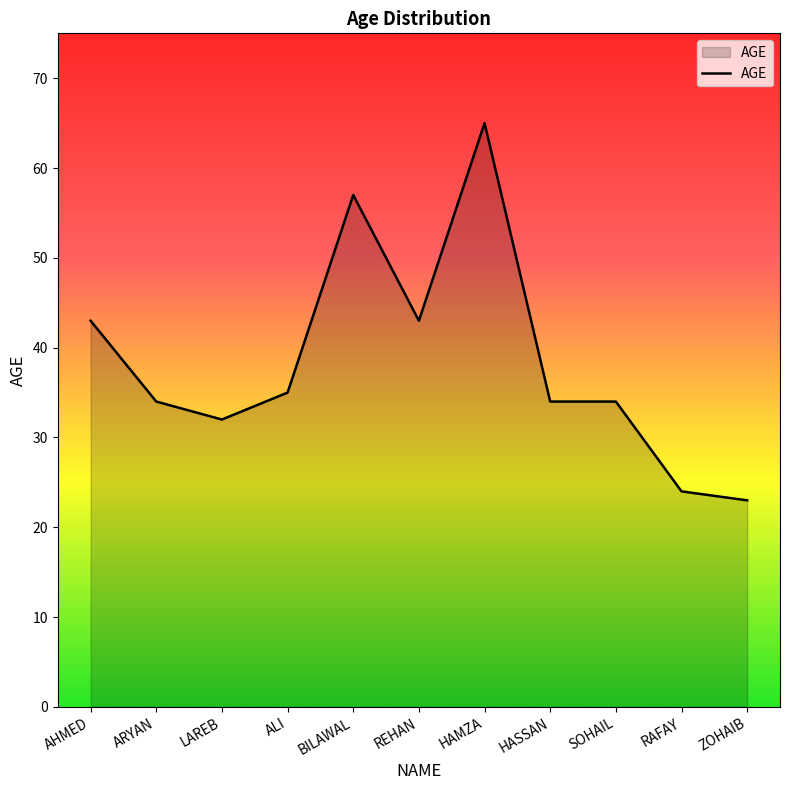

How many lines are shown in the chart?

1